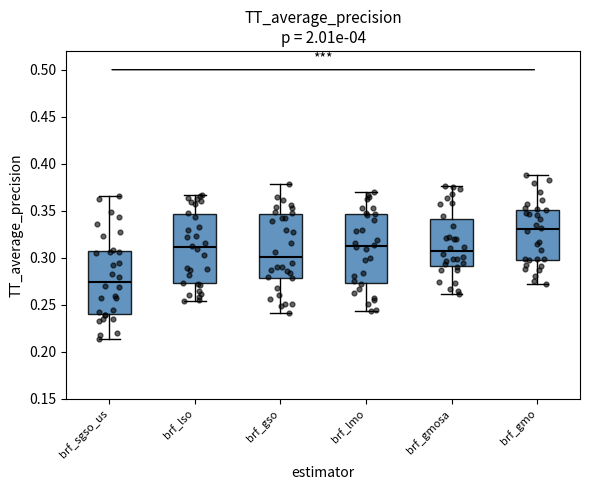

Which box has the lowest median line?

brf_sgso_us